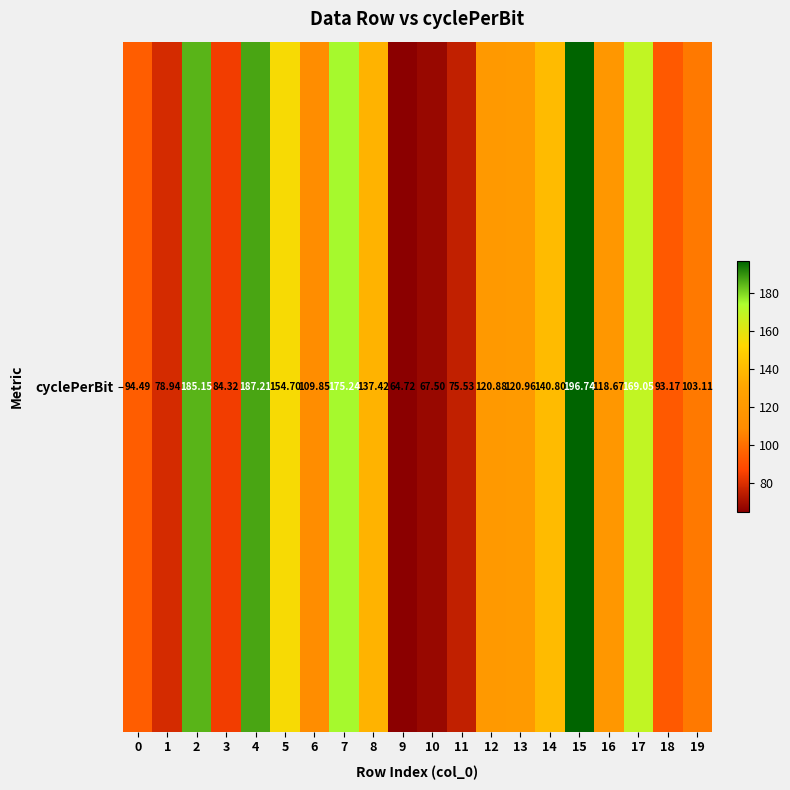

True or false: the data shows 187.2 at 4.

True